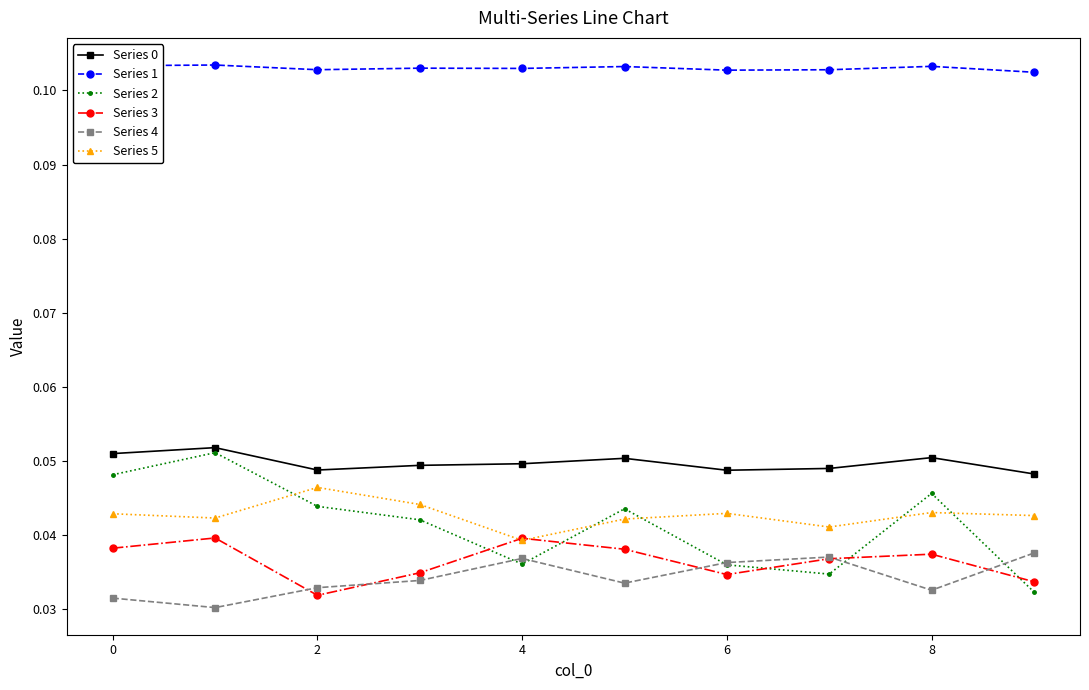

Which series has the widest spread of values?

Series 2